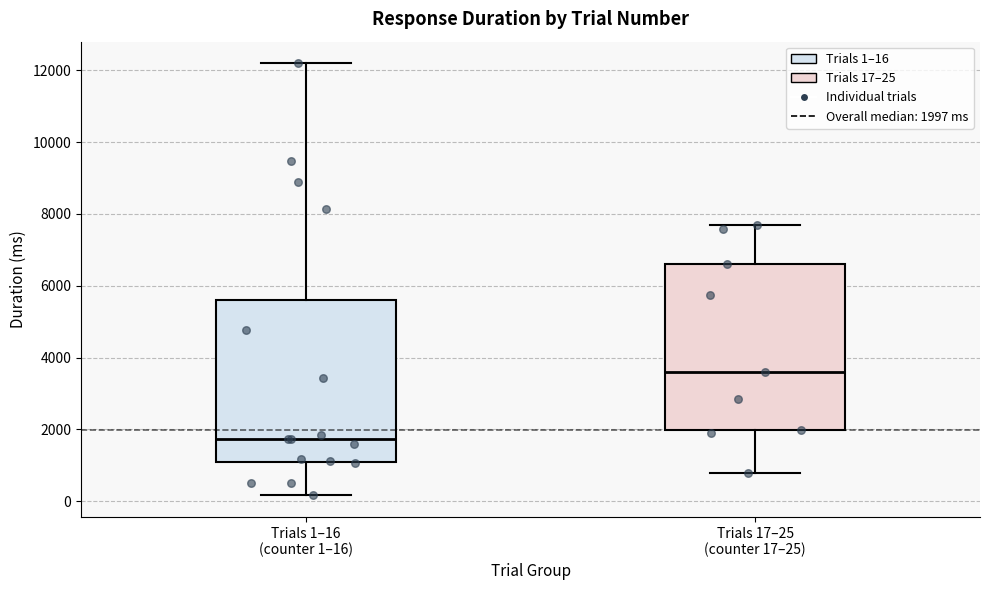

Where does the median line of the box for Trials 17–25 (counter 17–25) sit on the y-axis? The values are not printed on the chart, so give them approximately, as read against the axis.

3600